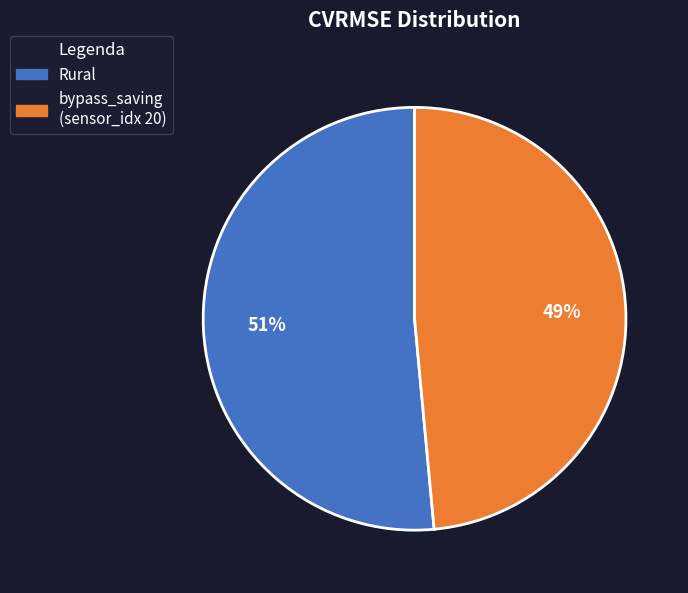

How many slices are in this pie chart?

2